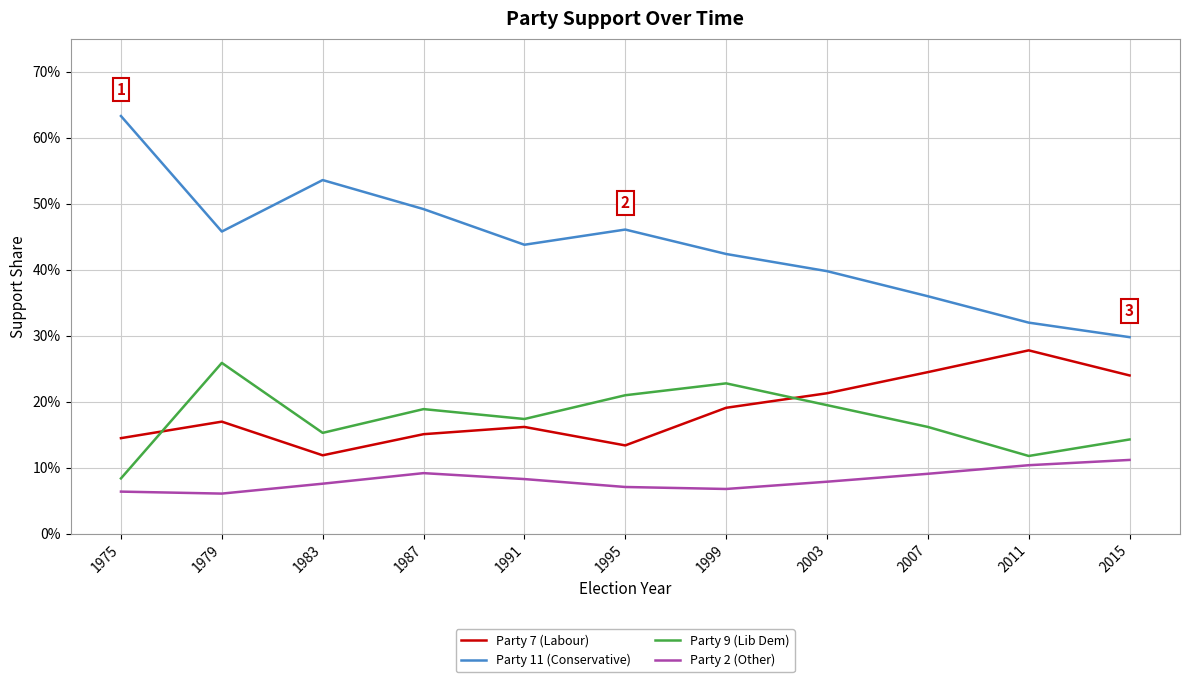

Where is the first local maximum for Party 9 (Lib Dem)?

1979